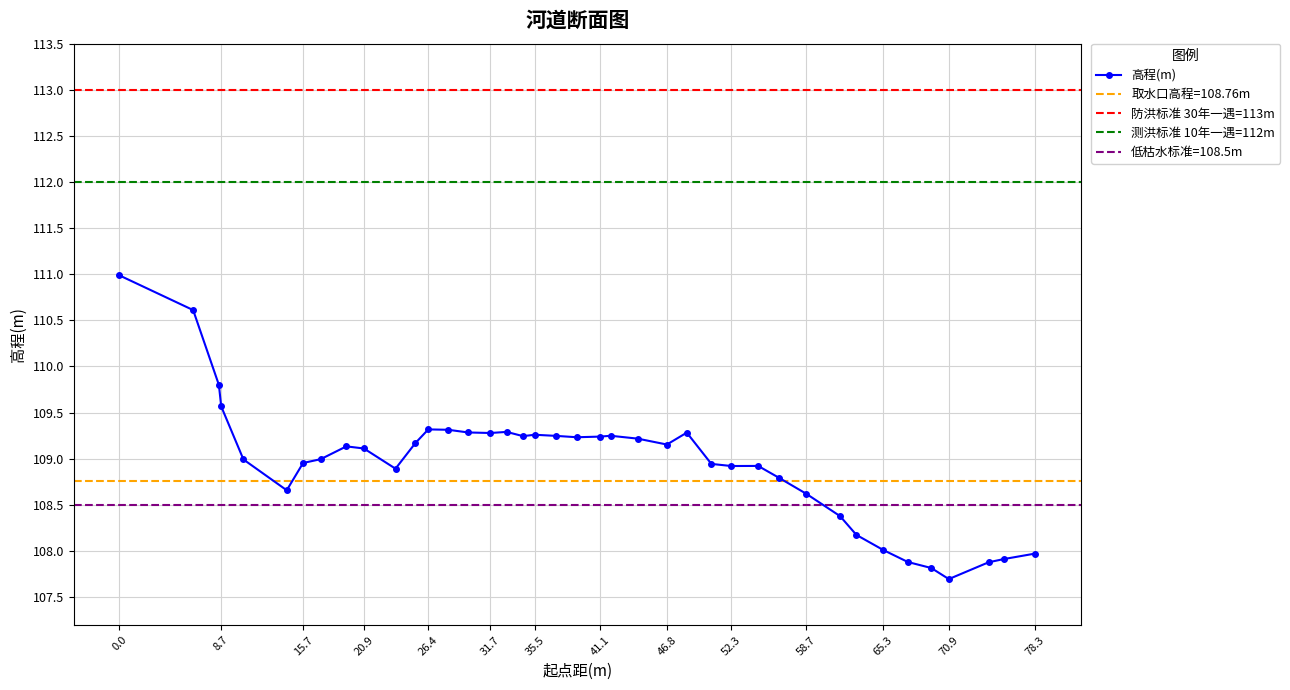

What is the maximum value for 高程(m)?

111.0